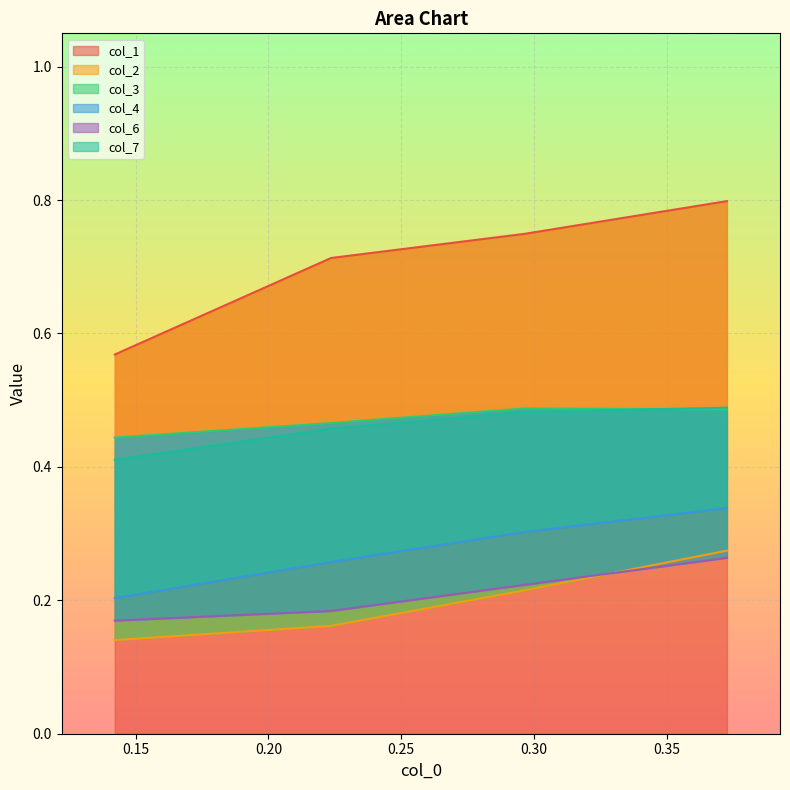

Does the chart display data point markers on the line(s)?

No